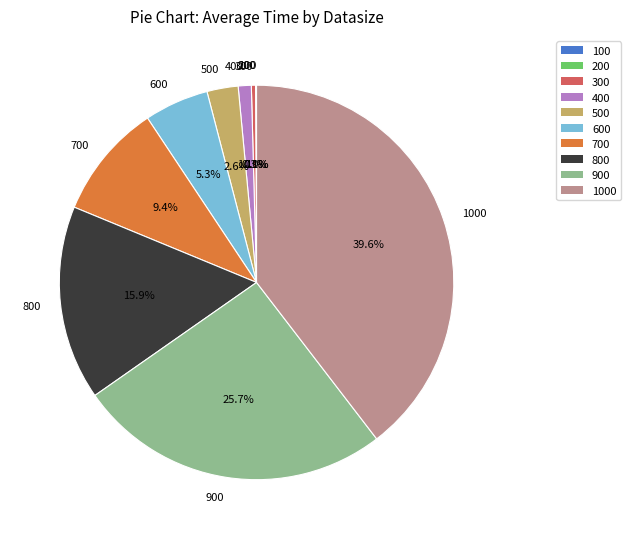

What percentage is NOT represented by 600?

94.7%